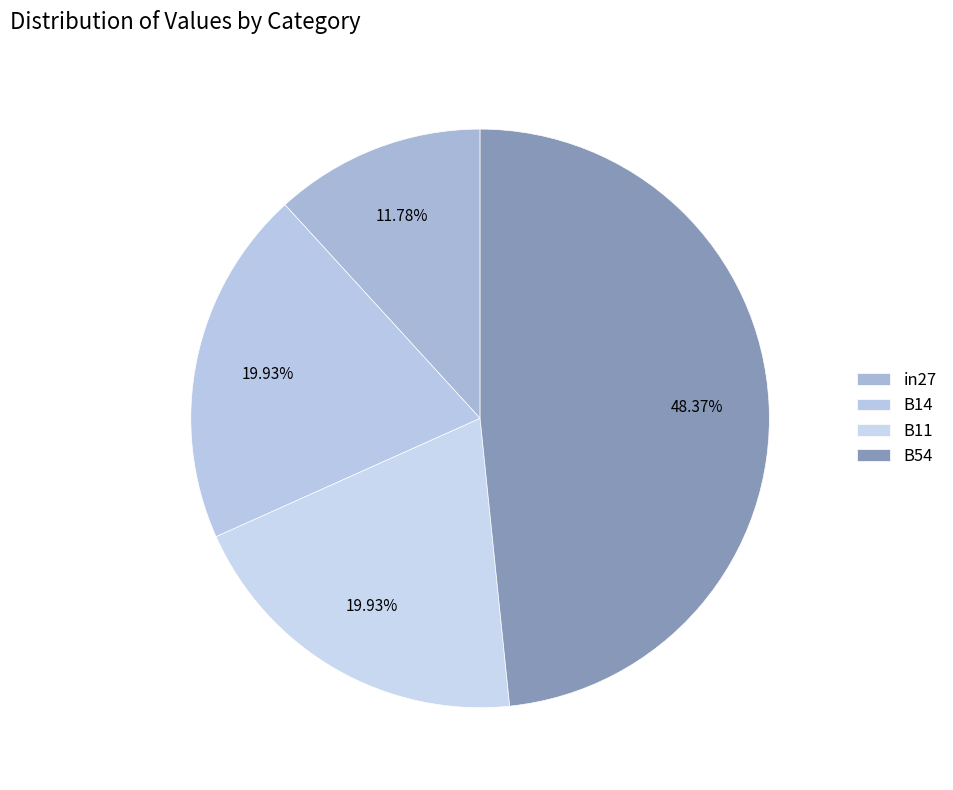

Between B14 and in27, which is larger?

B14